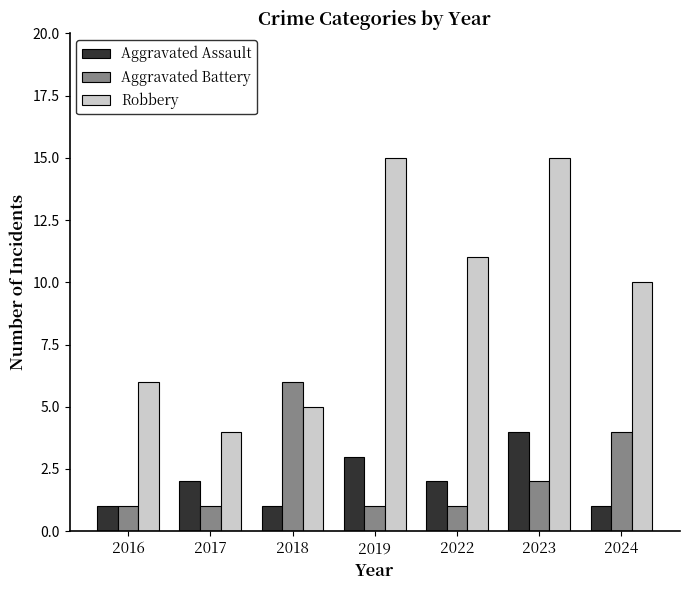

What is the difference between the maximum and second lowest values in the Robbery series?

10